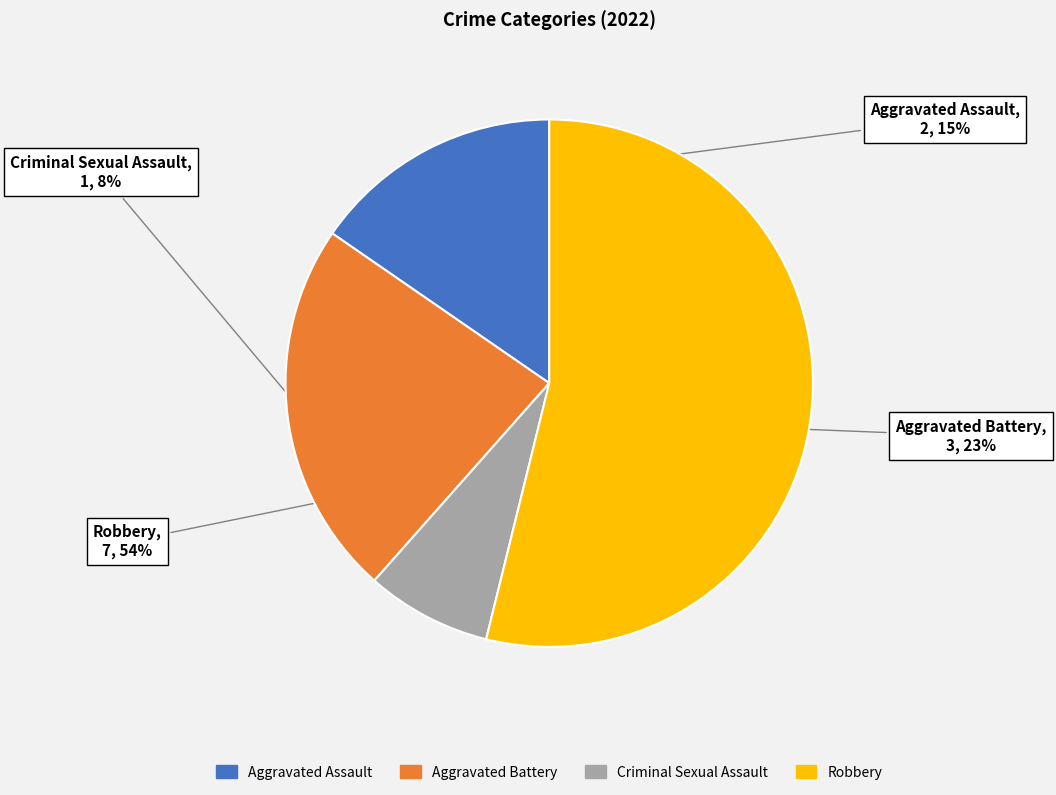

How many slices are in this pie chart?

4